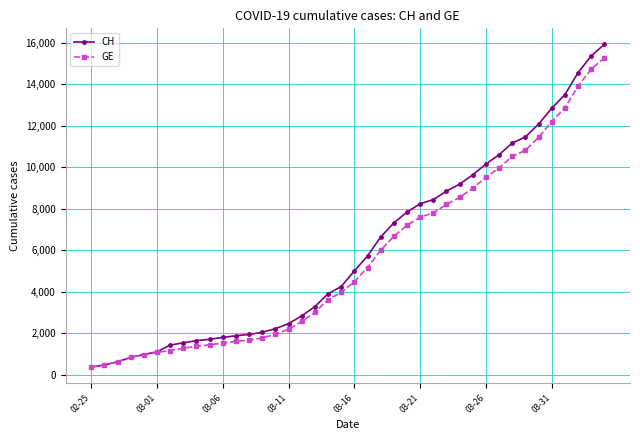

List the series in order of their peak value, lowest first.

GE, CH